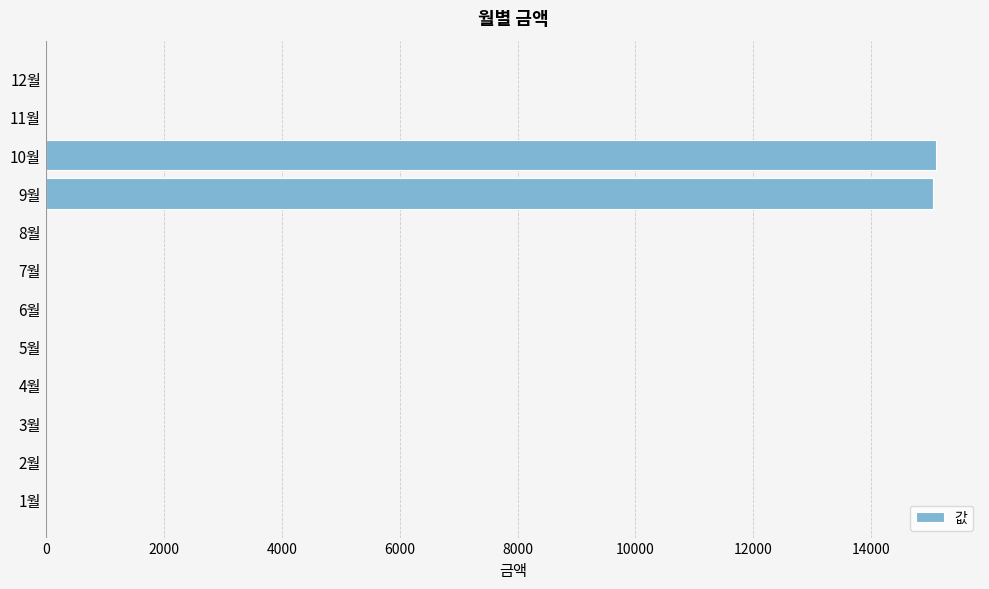

What is the sum of all values?

30140